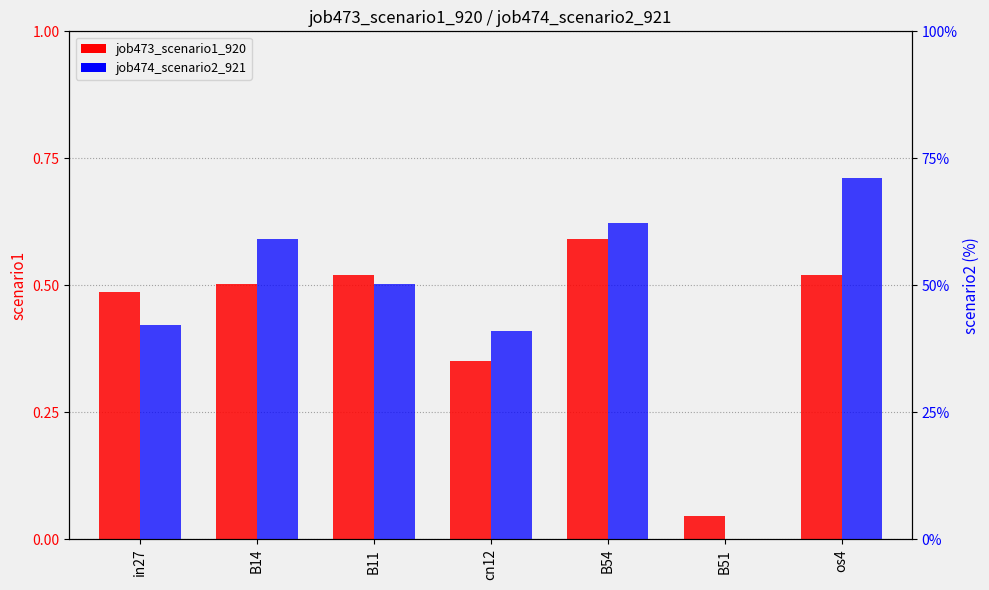

What is the label of the 4th bar from the left?

cn12